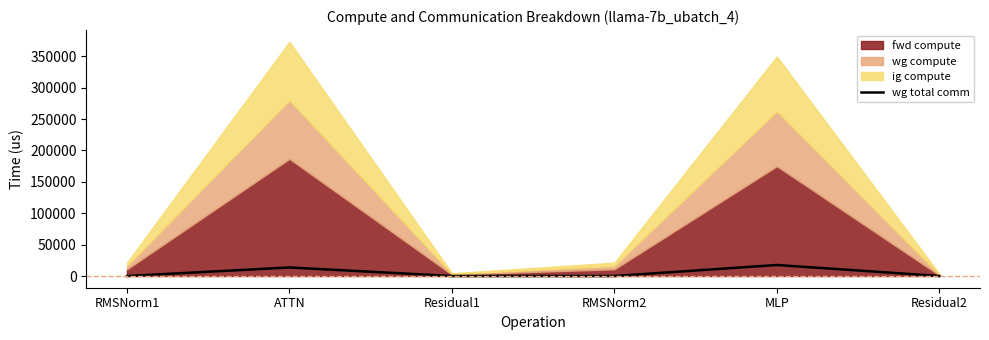

Is it true that wg total comm equals 13591.5 at ATTN?

True